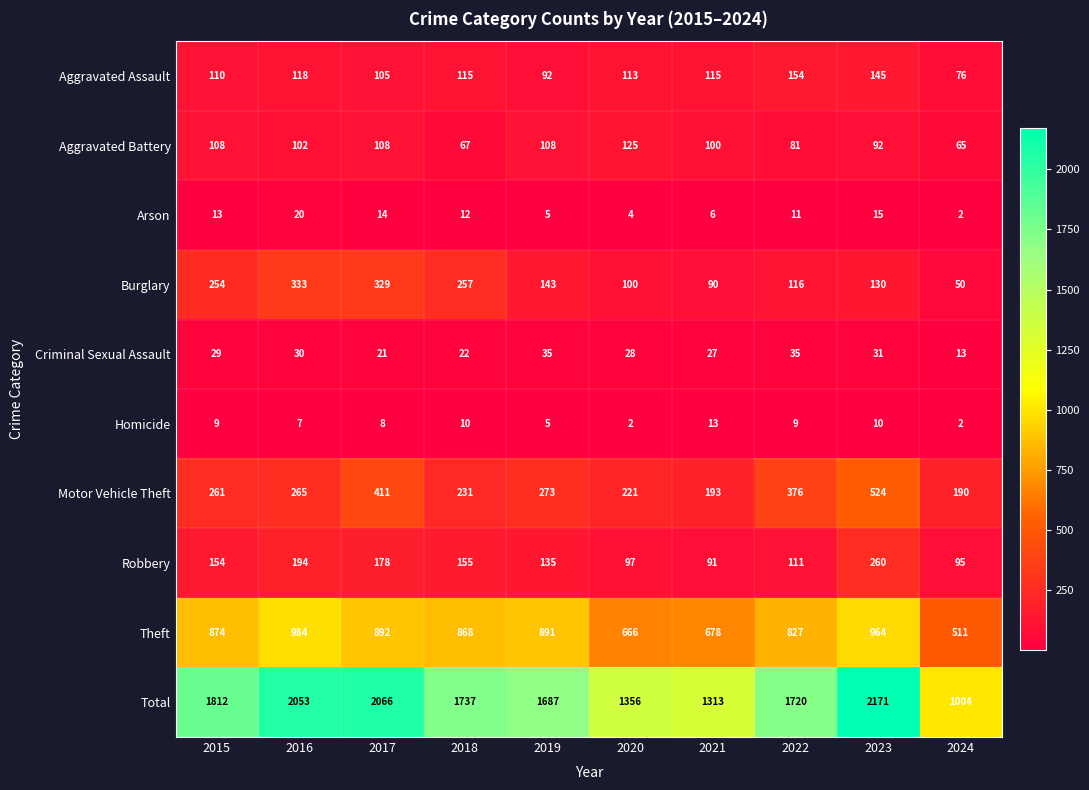

At 2015, list the series in order from largest to smallest.

Total, Theft, Motor Vehicle Theft, Burglary, Robbery, Aggravated Assault, Aggravated Battery, Criminal Sexual Assault, Arson, Homicide